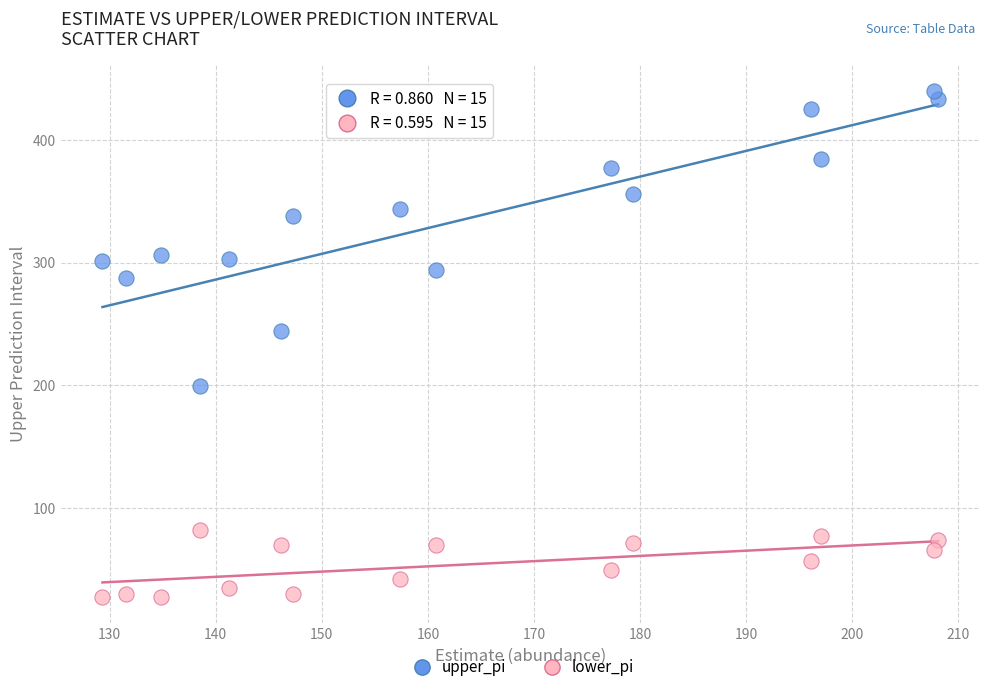

Across all series, what Y value is closest to 233?

244